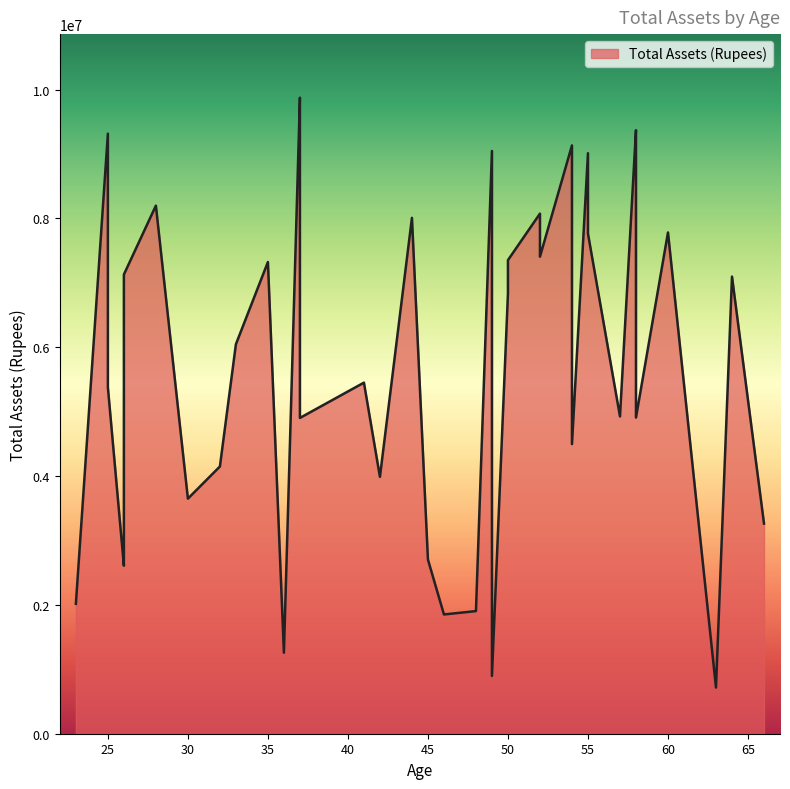

True or false: the data shows 8842363 at 57.

False